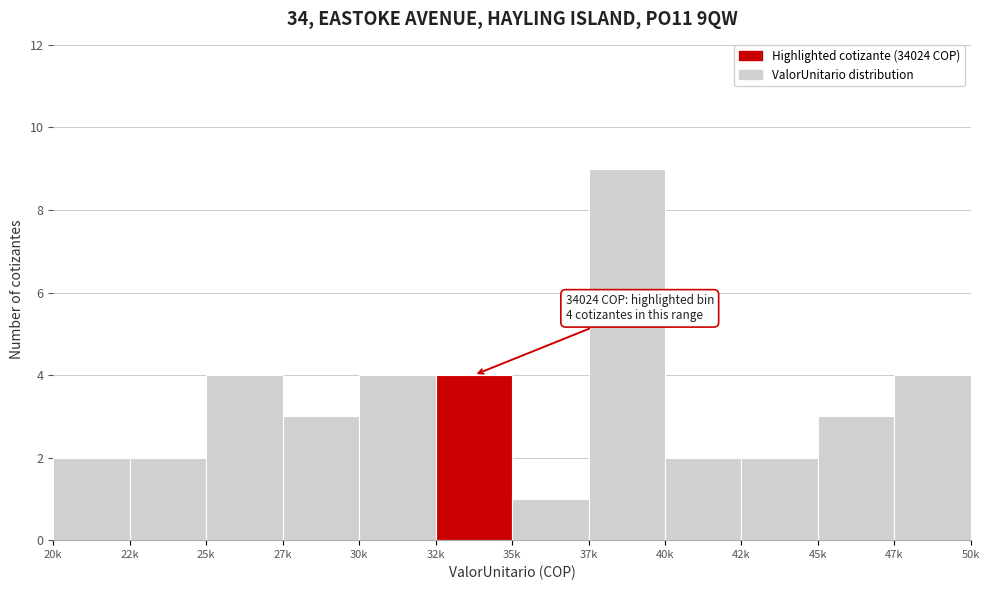

Reading left to right, what are all the values shown in this chart?

20k=2	22k=2	25k=4	27k=3	30k=4	32k=4	35k=1	37k=9	40k=2	42k=2	45k=3	47k=4